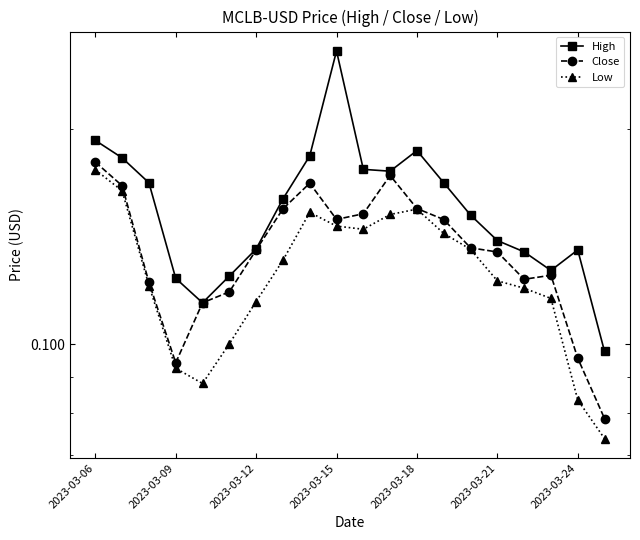

Between 2023-03-18 and 18, which is larger?

18